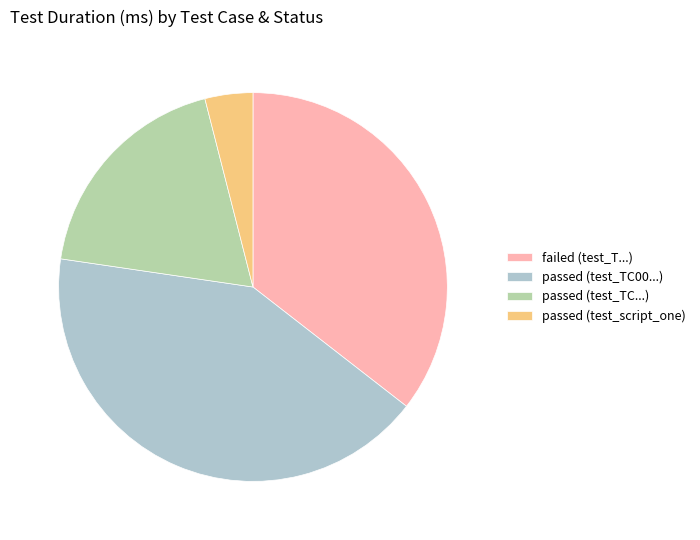

Is the sum of passed (test_TC...) and failed (test_T...) greater than half?

Yes